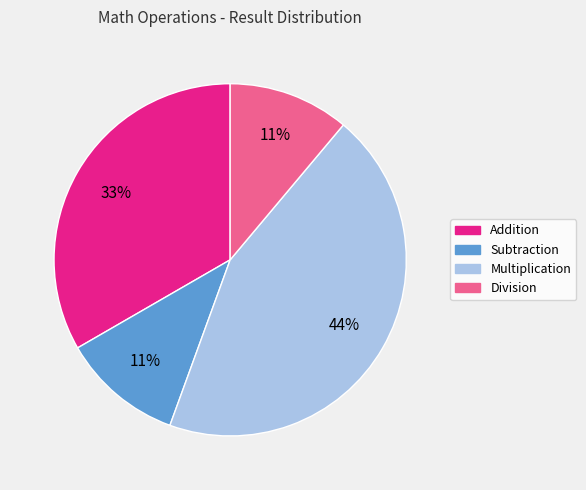

Count the number of slices in the pie.

4